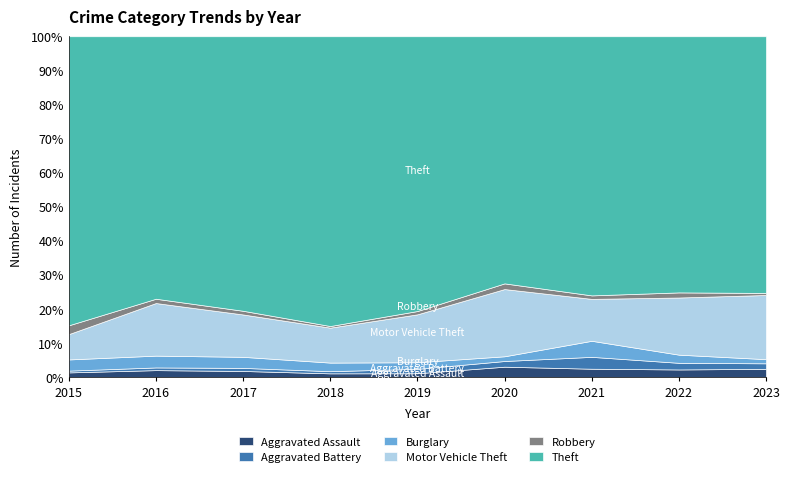

Reading left to right, list all the values displayed in this chart.

Aggravated Assault: 8	13	10	7	7	11	12	15	12
Aggravated Battery: 3	5	5	4	8	6	17	13	8
Burglary: 19	22	18	16	12	5	23	16	6
Motor Vehicle Theft: 43	98	69	65	87	71	60	112	93
Robbery: 15	8	6	3	6	6	5	10	3
Theft: 491	489	447	539	499	261	371	502	372